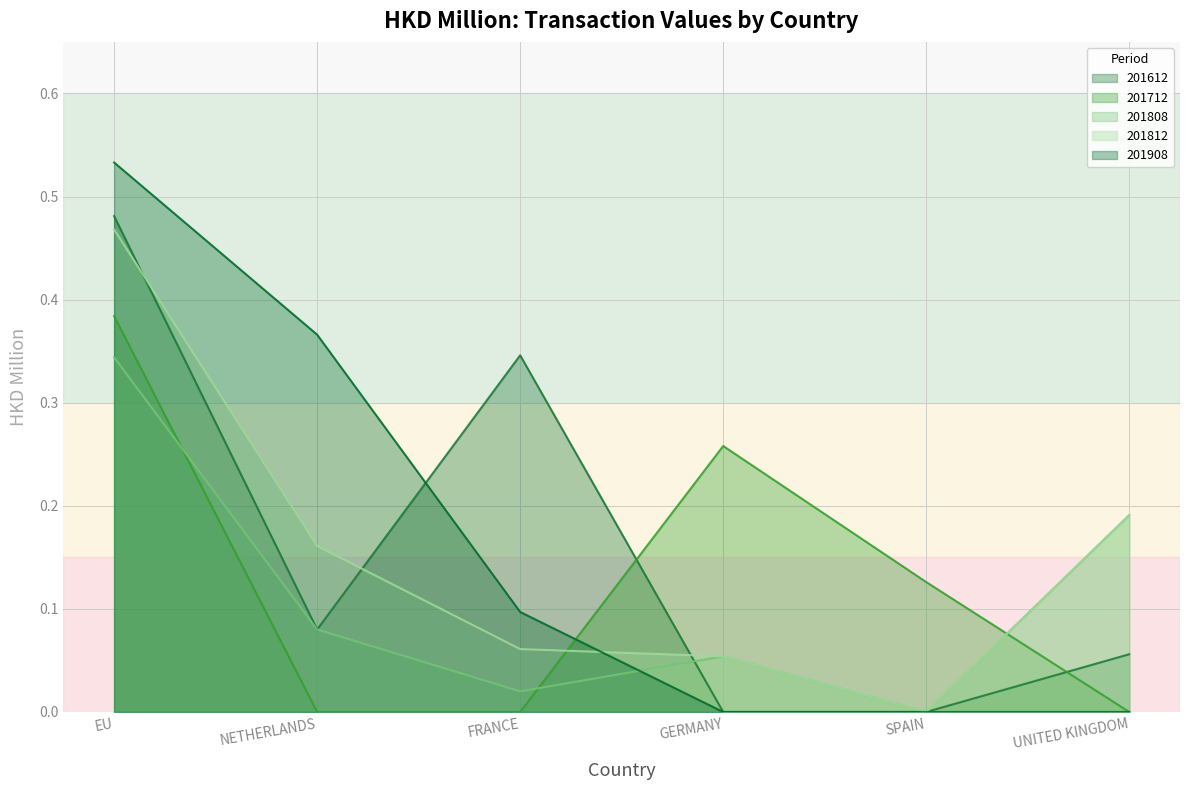

Reading left to right, extract all data points from this chart.

201612: 0.5	0.1	0.3	0.0	0.0	0.1
201712: 0.4	0.0	0.0	0.3	0.1	0.0
201808: 0.3	0.1	0.0	0.1	0.0	0.2
201812: 0.5	0.2	0.1	0.1	0.0	0.2
201908: 0.5	0.4	0.1	0.0	0.0	0.0